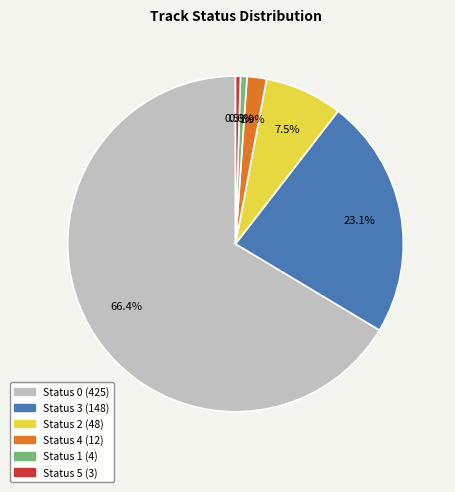

Between Status 1 and Status 3, which is larger?

Status 3